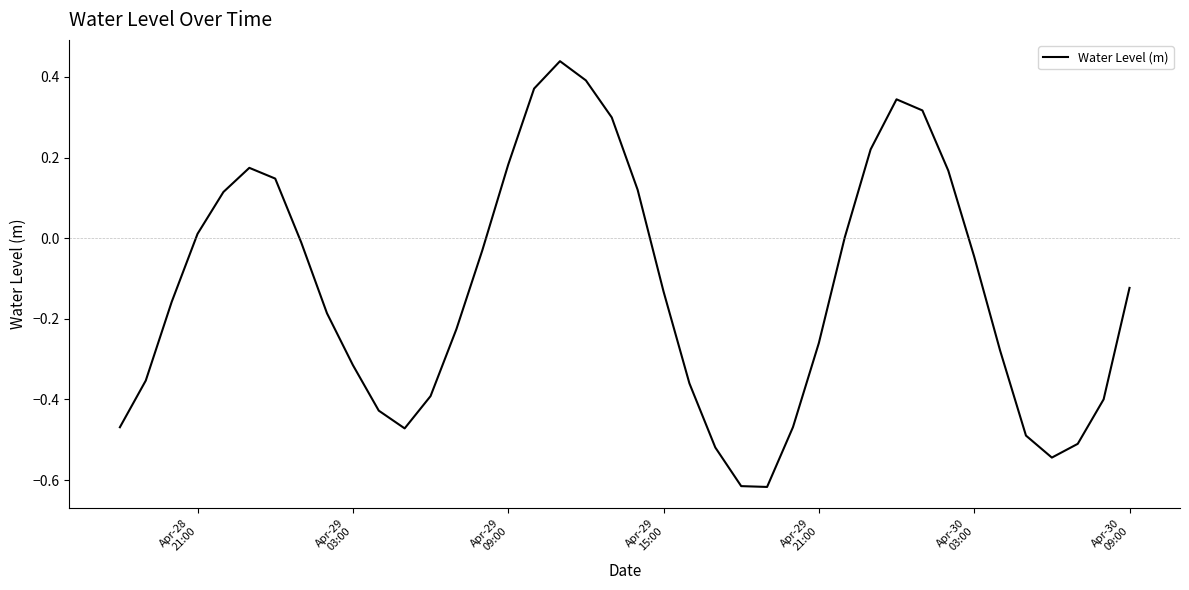

What is the difference between the maximum and minimum values?

1.1